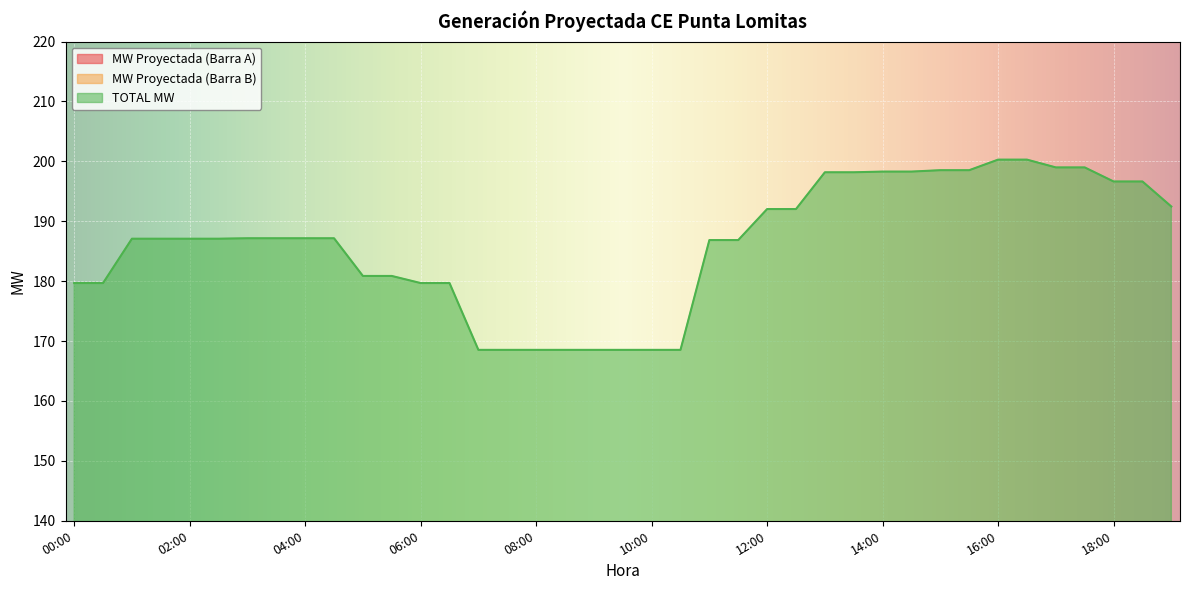

Does the chart display data point markers on the line(s)?

No